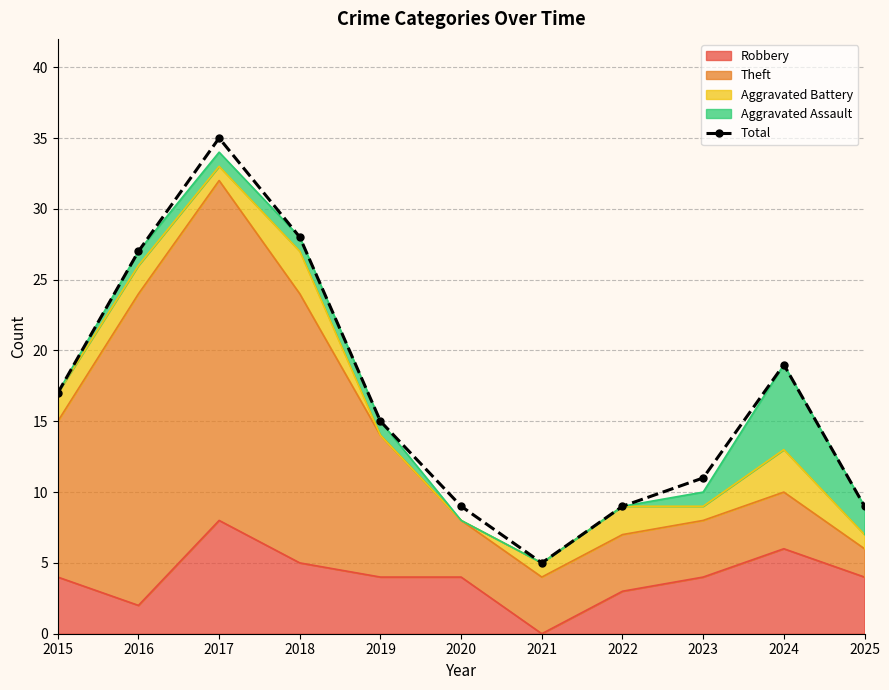

What is the sum of all values?

184